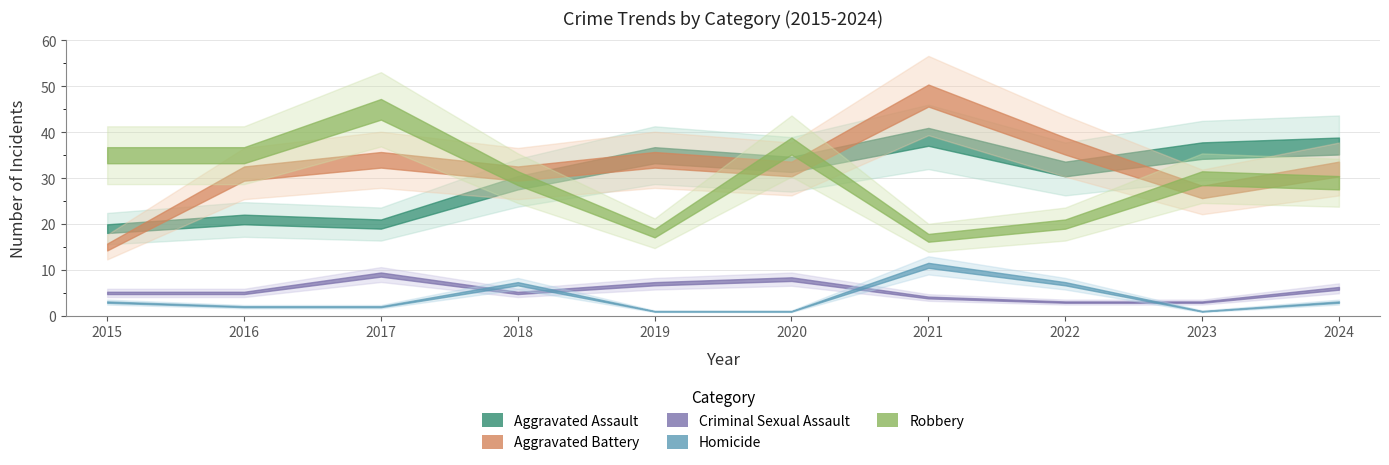

What are all the series names shown in the legend?

Aggravated Assault, Aggravated Battery, Criminal Sexual Assault, Homicide, Robbery